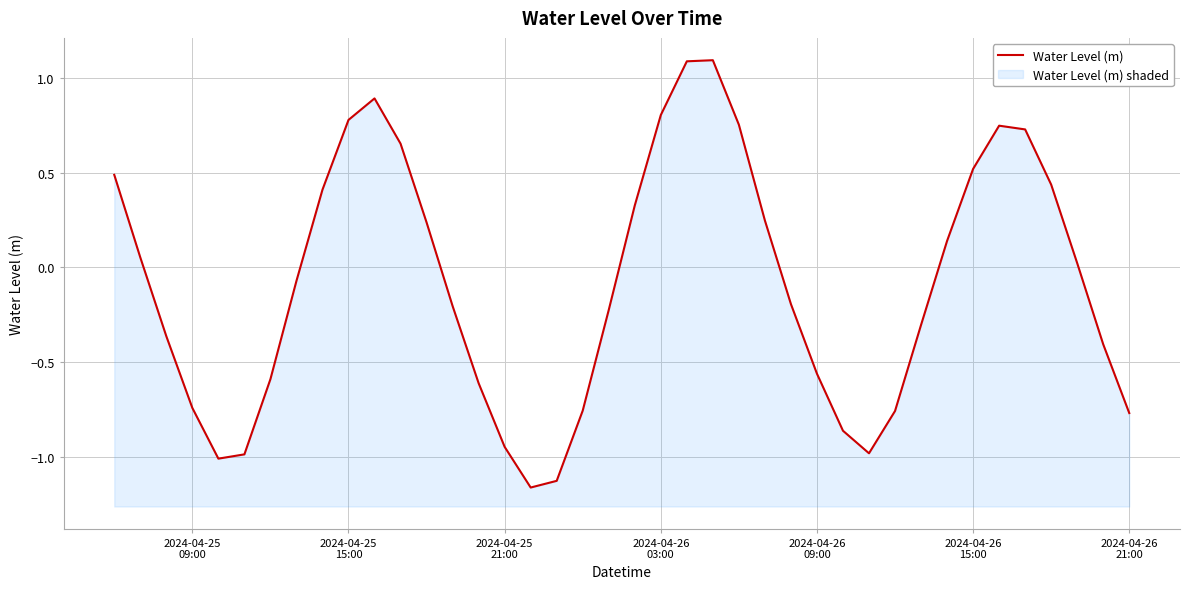

Is it true that the value at 2024-04-26
15:00 is -0.7?

False